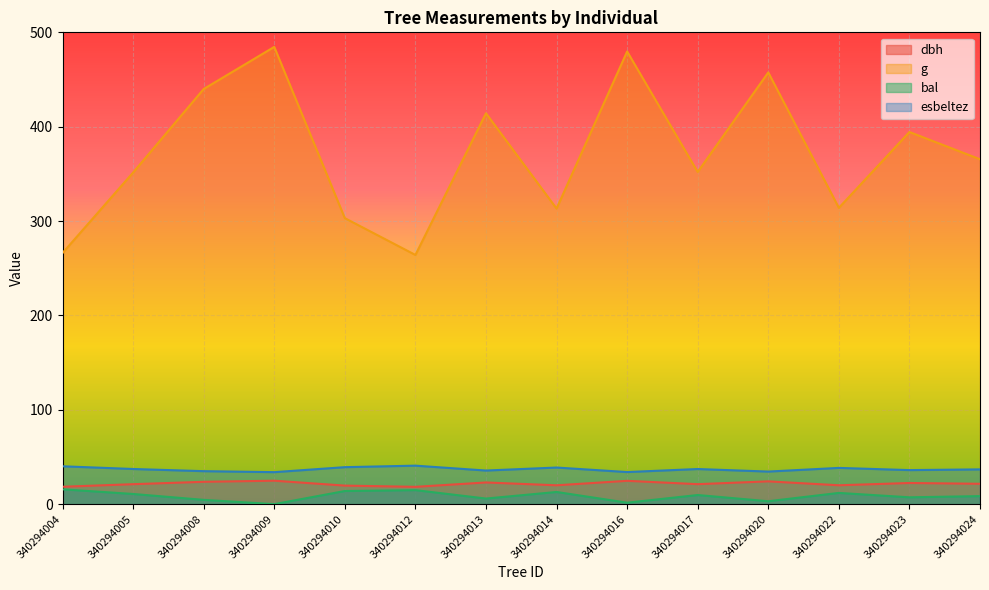

Read the dbh value at 340294008.

23.7